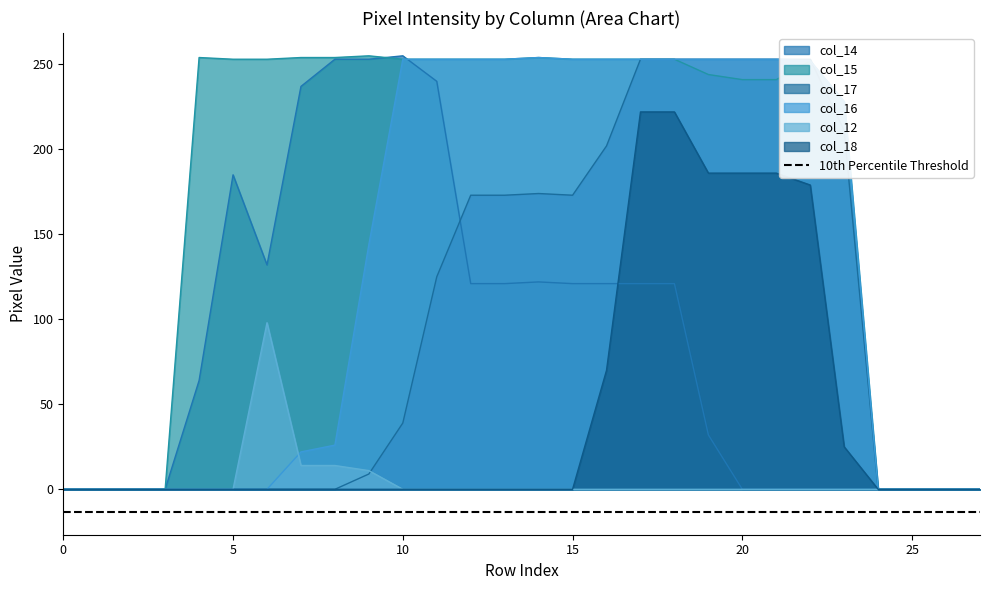

Where do col_14 and col_18 first cross each other?

16 and 17